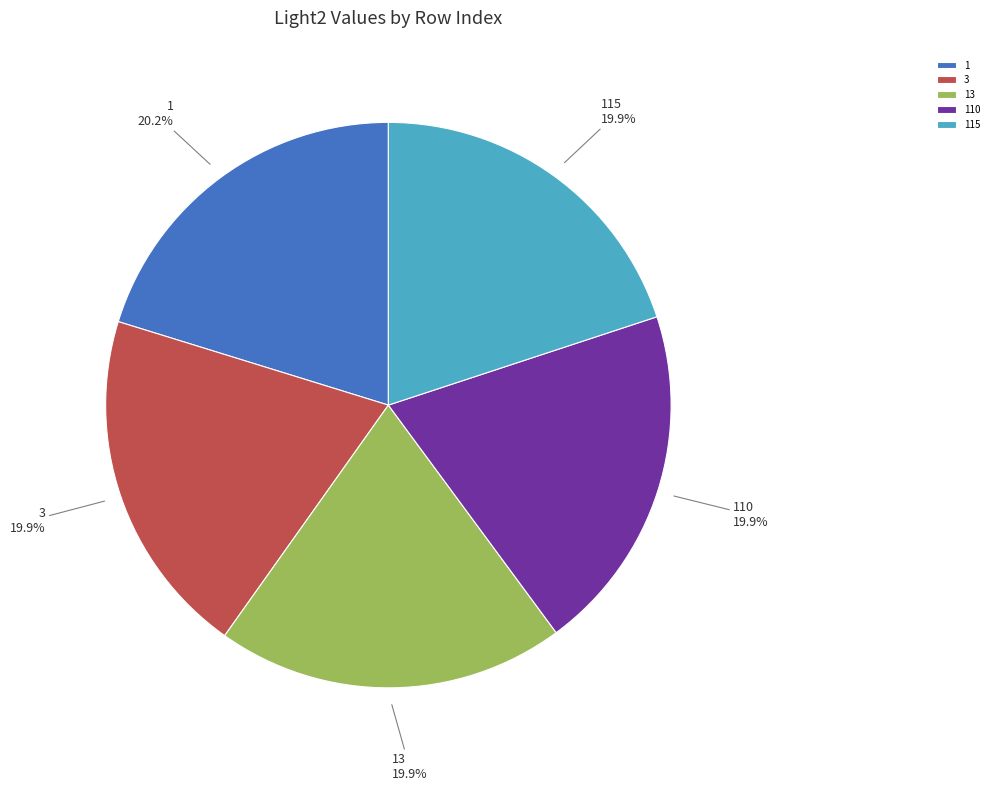

What percentage is NOT represented by 3?

80.1%